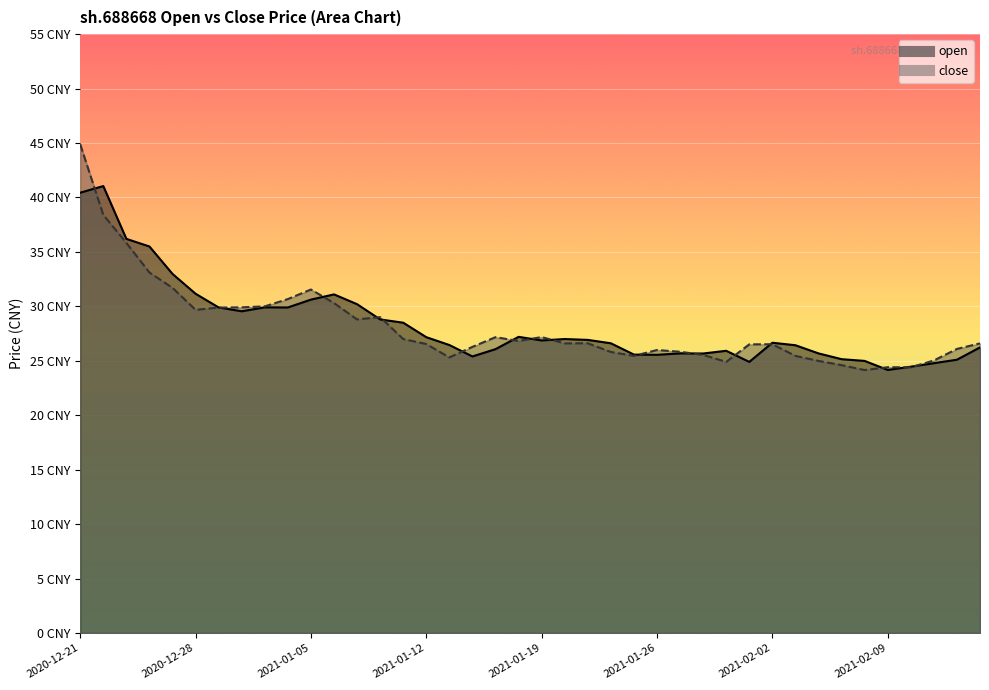

What is the difference between the maximum and minimum values in the open series?

16.9